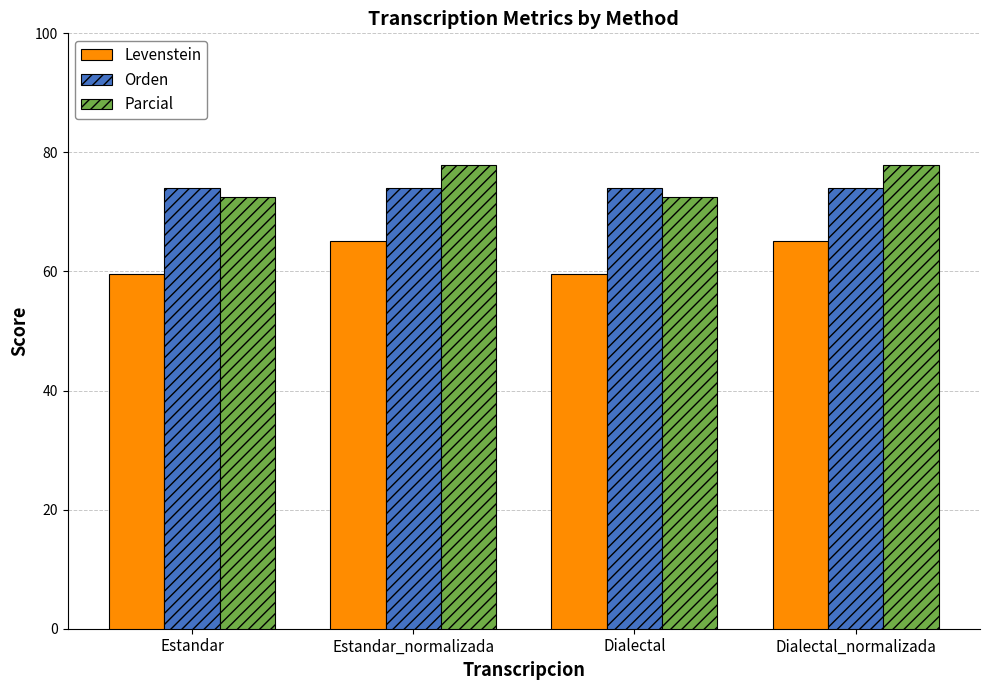

At how many categories does at least one series exceed 68?

4